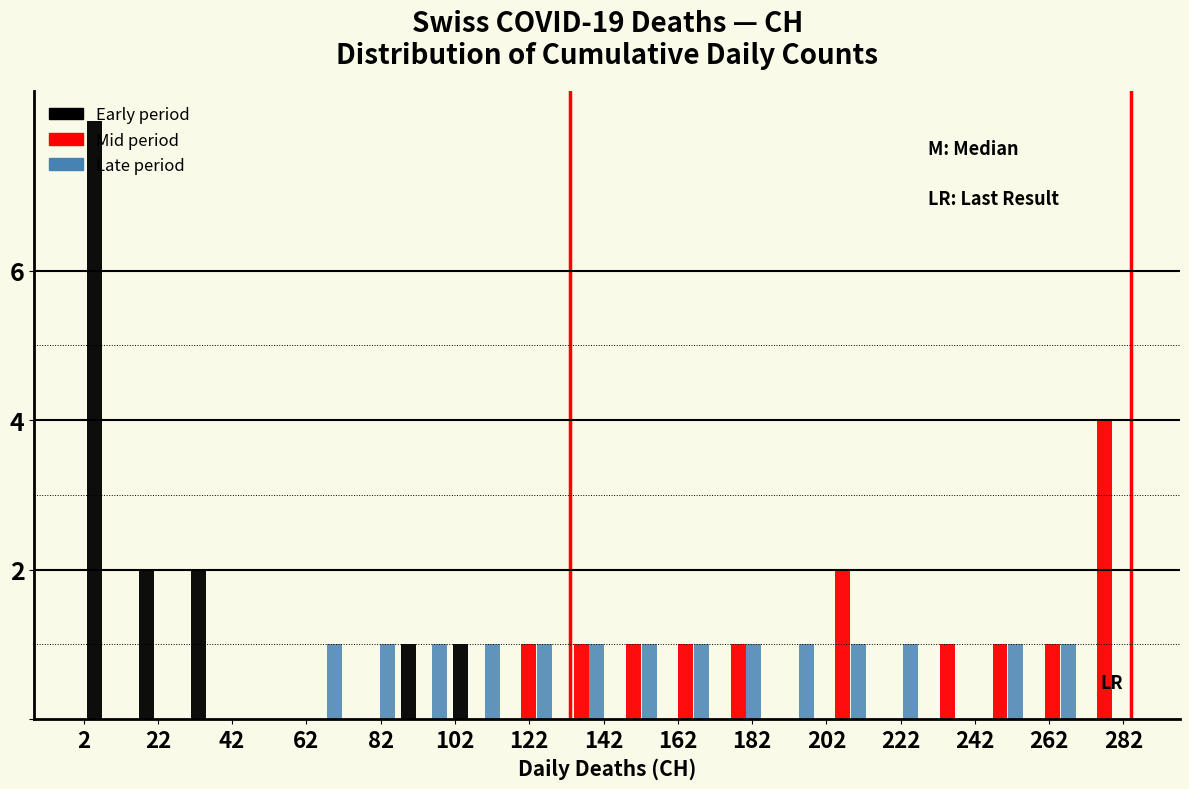

What is the height of the Mid period bar covering 144 to 158 on the x-axis? Neither the bar edges nor the heights are printed on the chart, so give them approximately, as read against the axes.

1